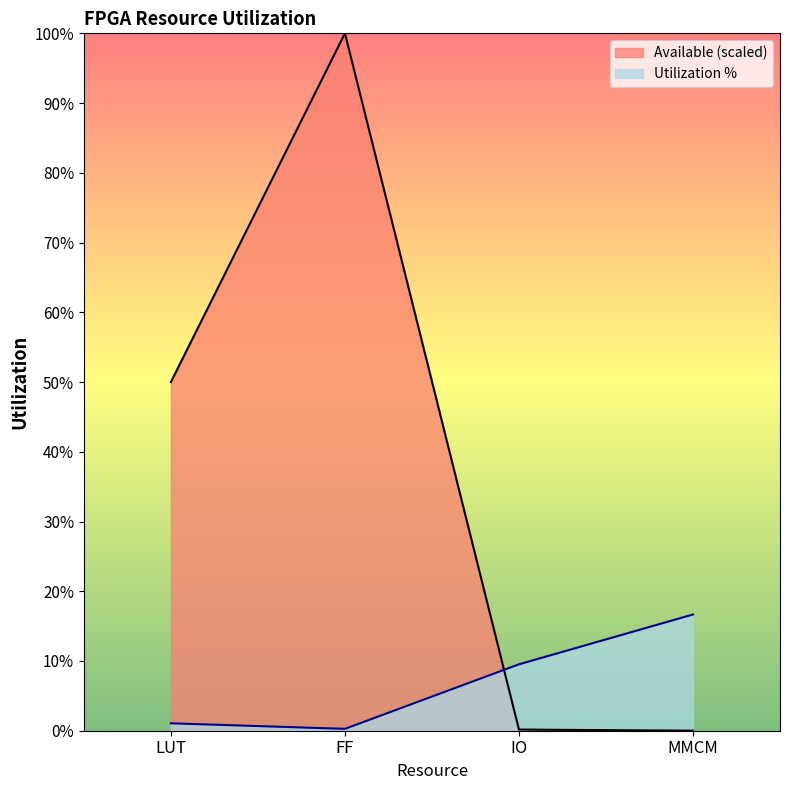

How many times do Utilization % and Available cross each other?

1